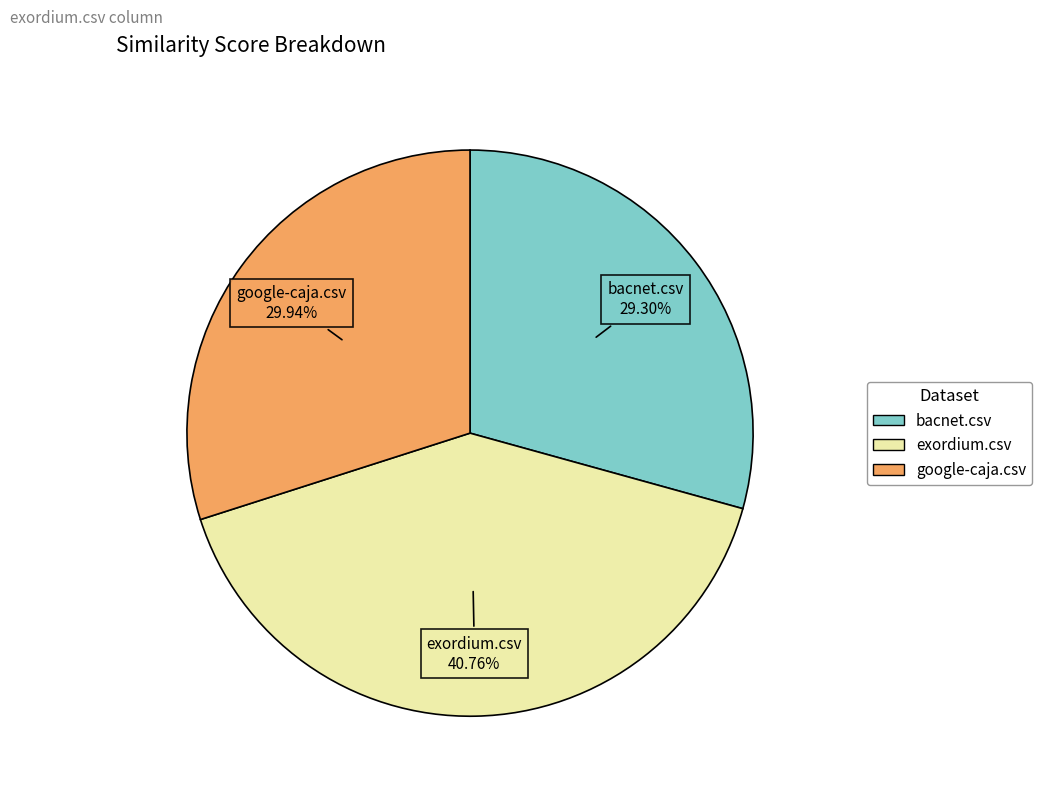

What is the largest slice in the pie chart?

exordium.csv